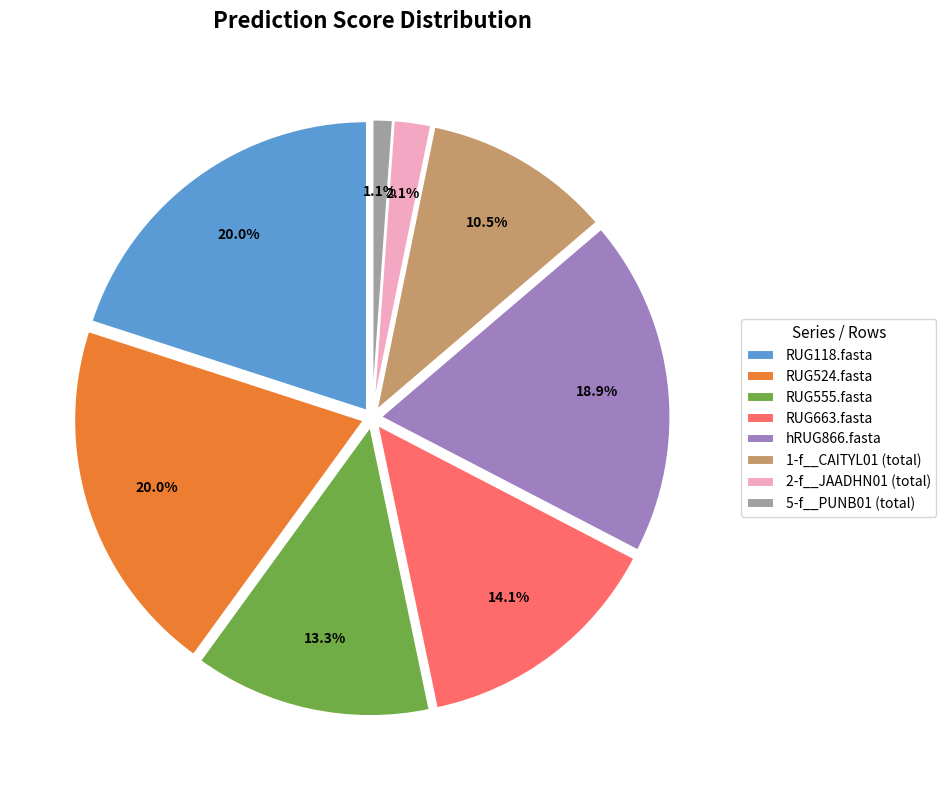

Which category has the smallest portion of the pie?

5-f__PUNB01 (total)